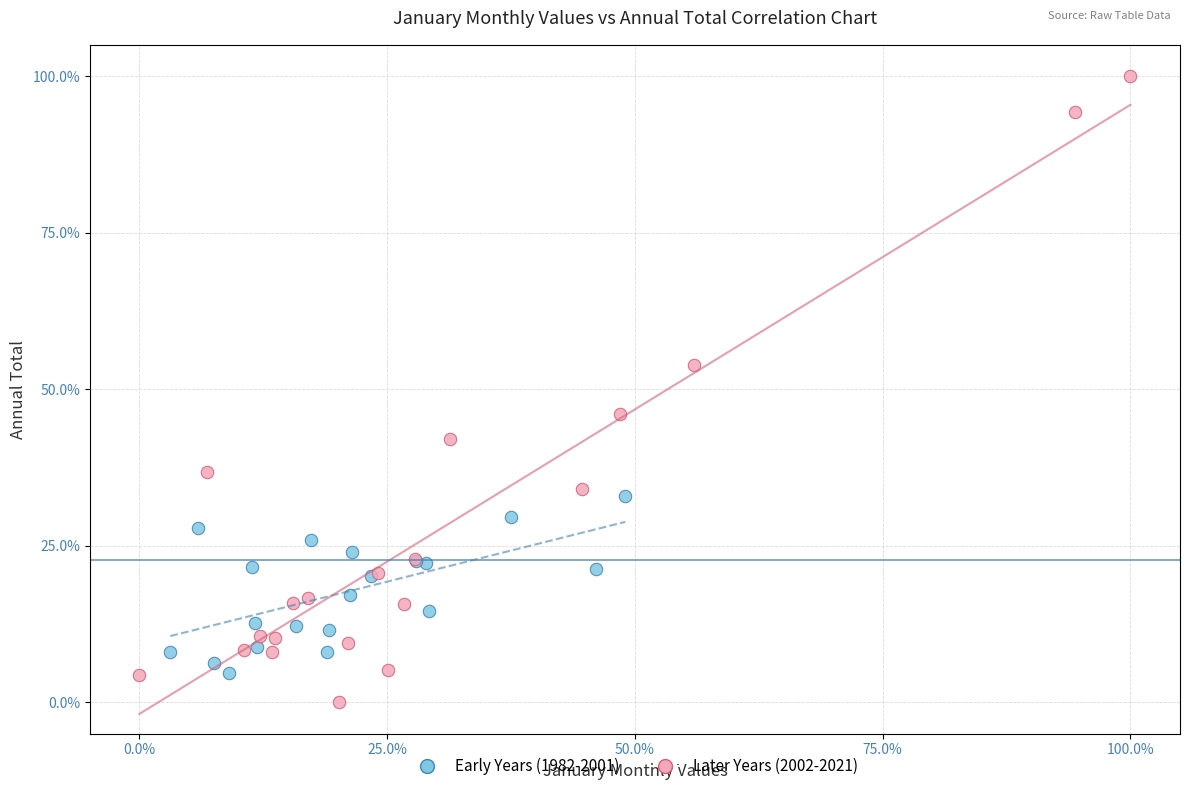

Which series contains the highest Y value?

Later Years (2002-2021)